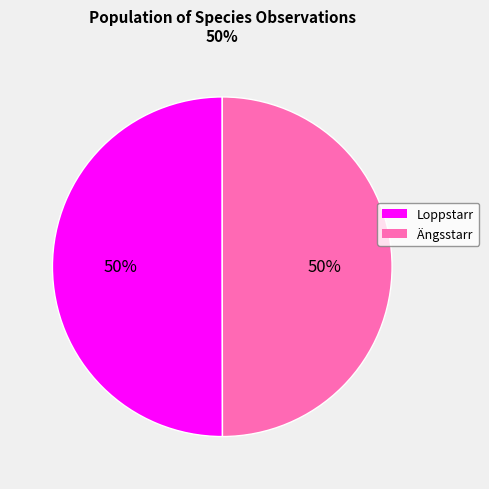

To the nearest percent, what is the average slice percentage?

50%